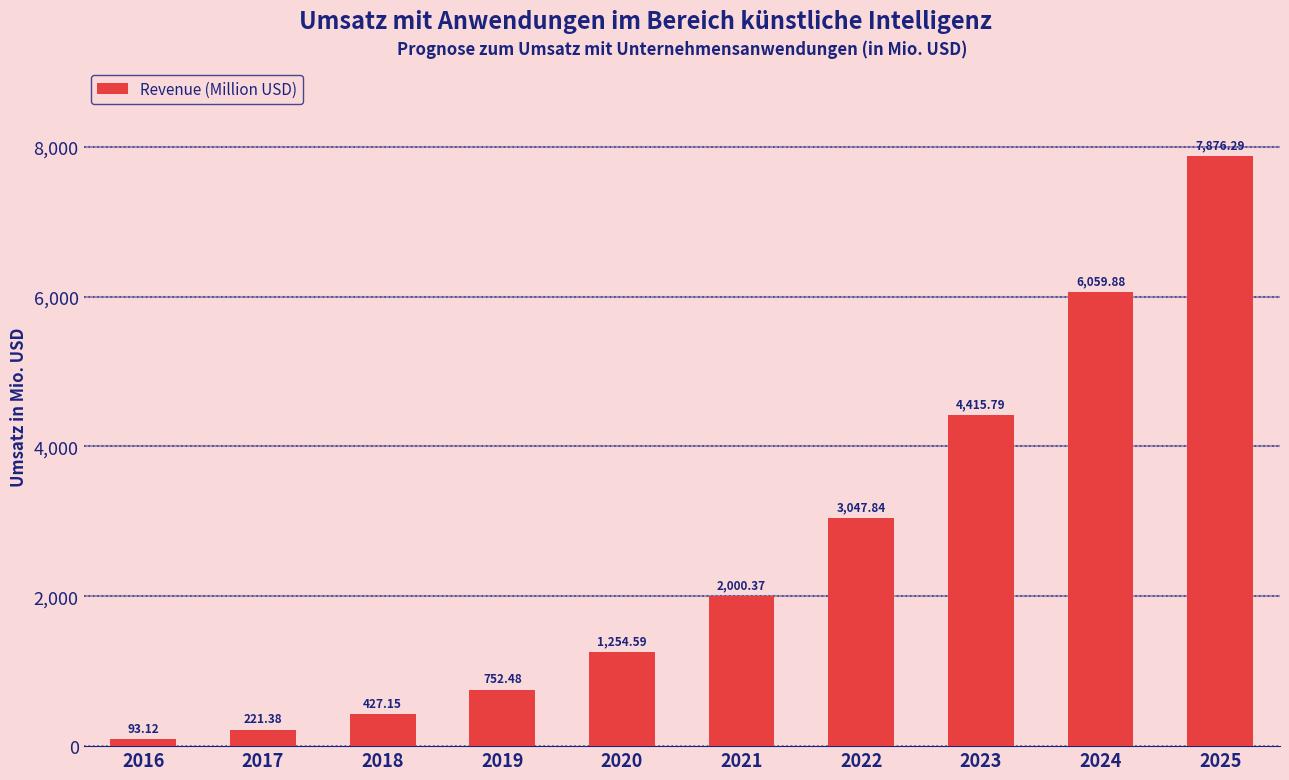

Count the number of values greater than 2000.

5